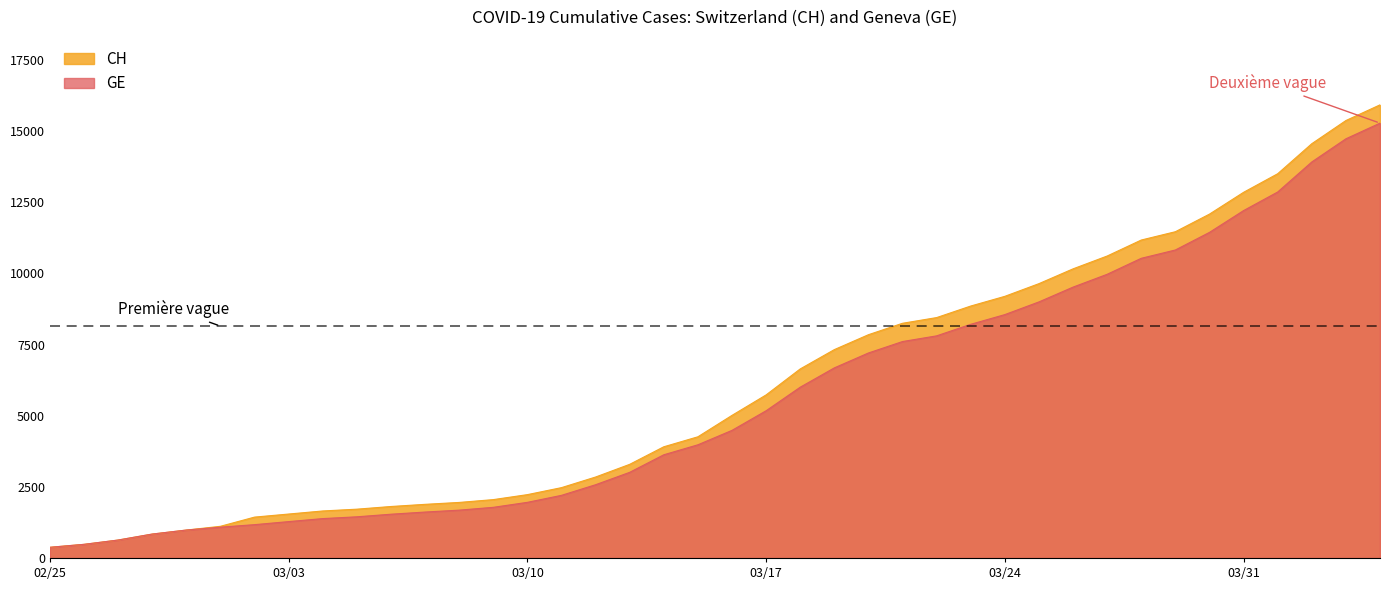

At how many categories does at least one series exceed 12232?

5